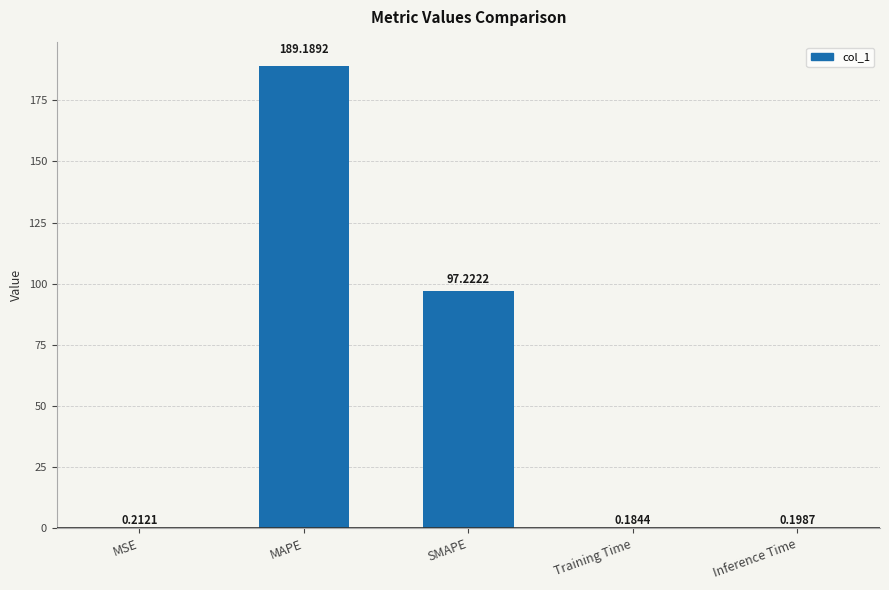

Where is the data nearest to the value 94?

SMAPE